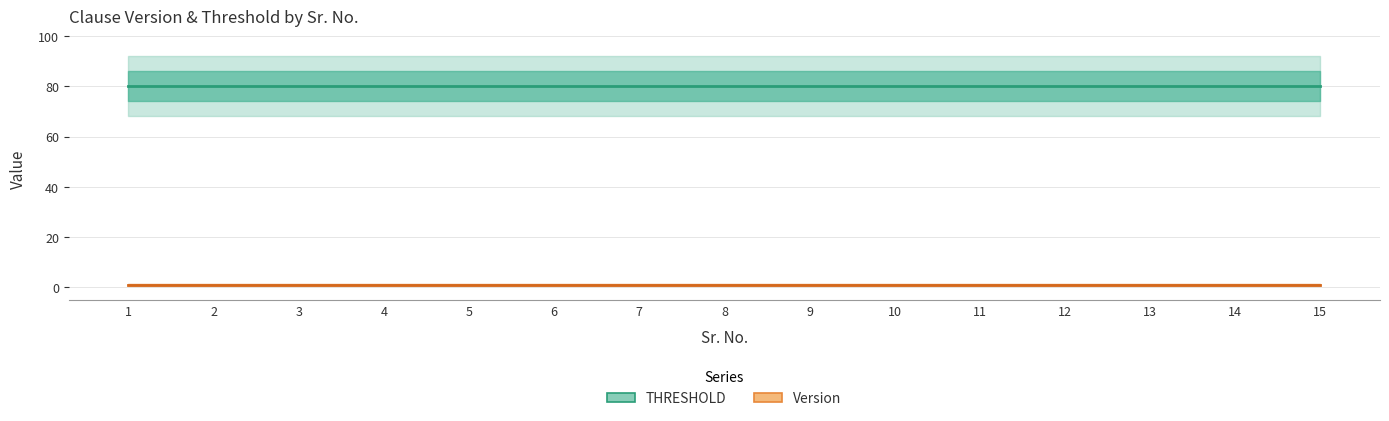

What is the average value of the Version series?

1